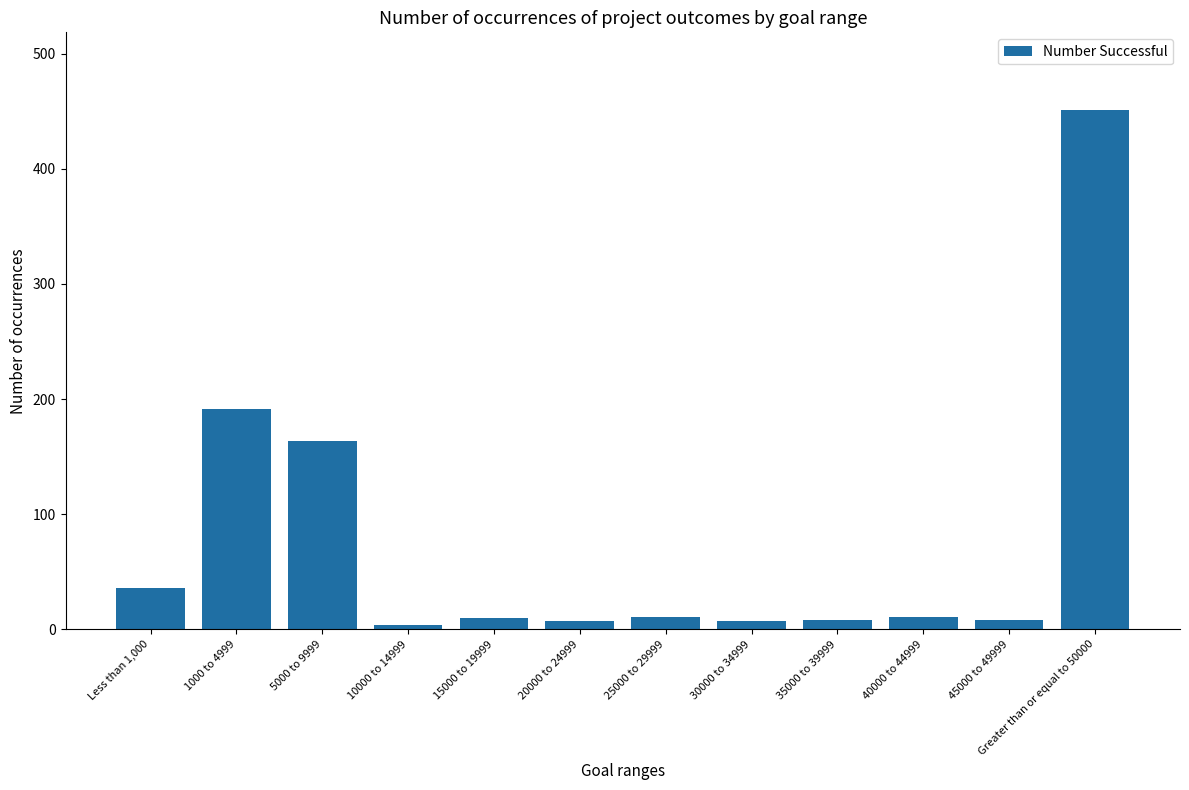

What position from the left is 35000 to 39999?

9